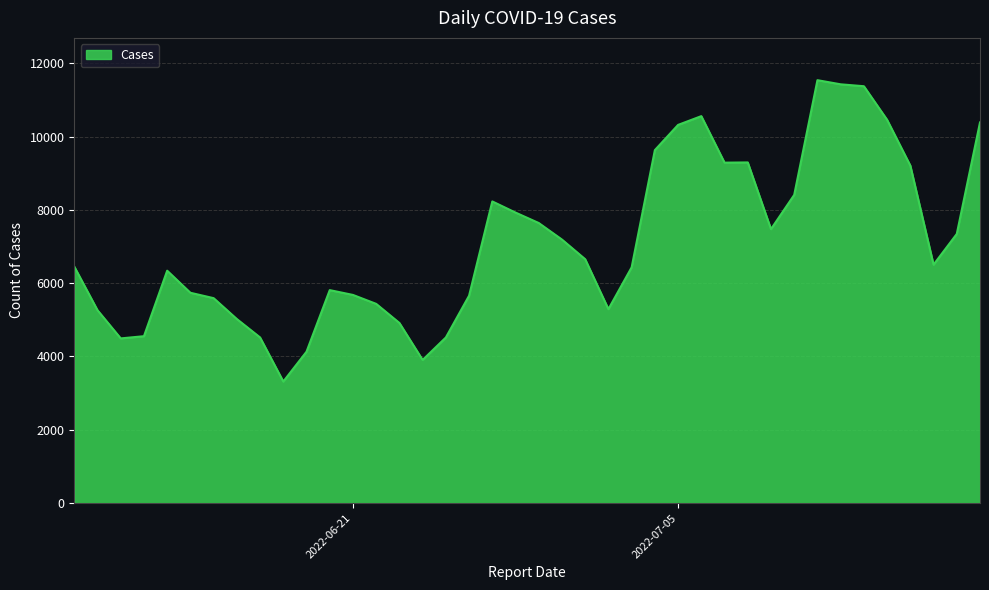

What is the minimum value shown in the chart?

3316